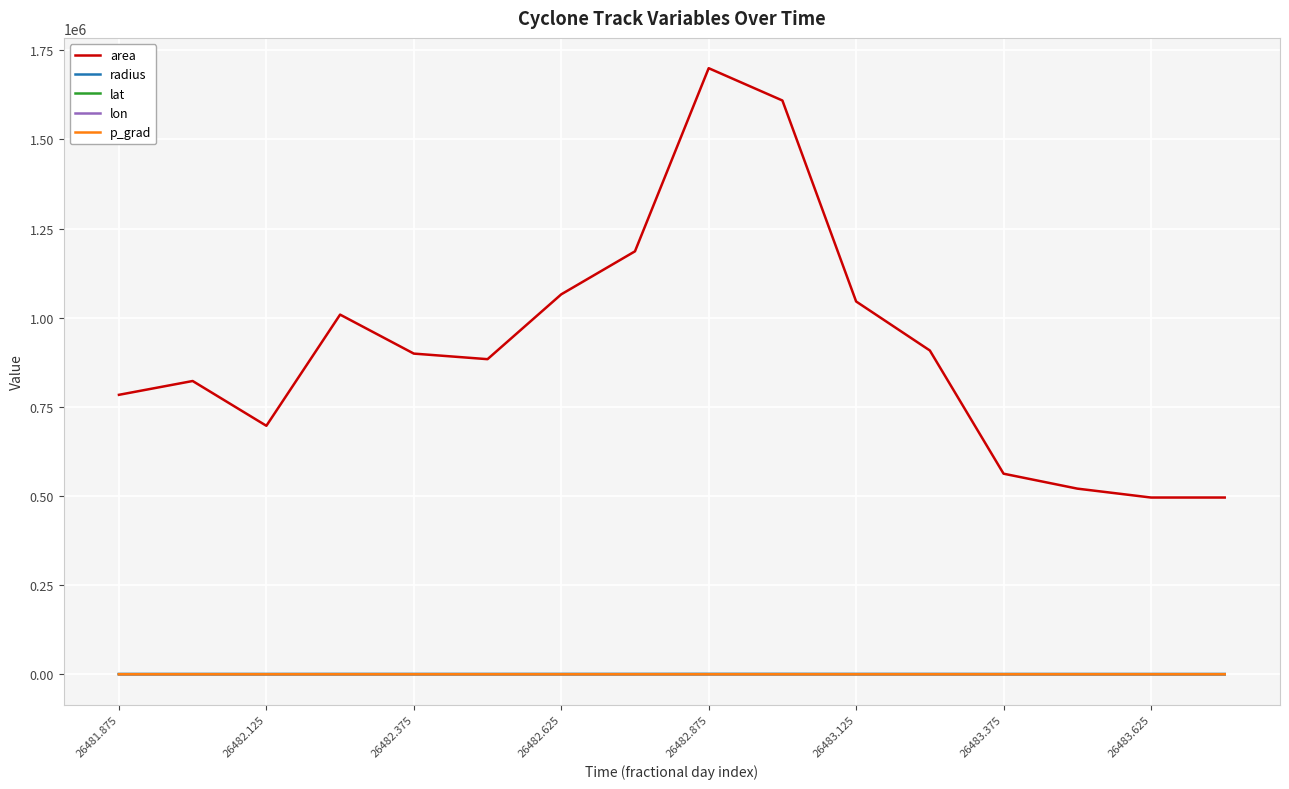

True or false: lat and lon intersect in this chart.

False